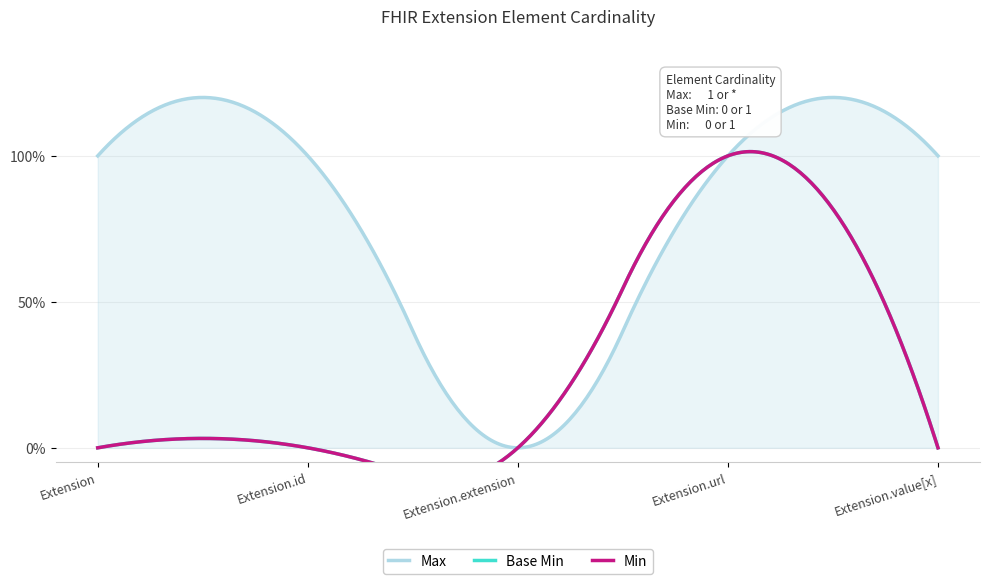

True or false: Base Min and Max intersect in this chart.

False